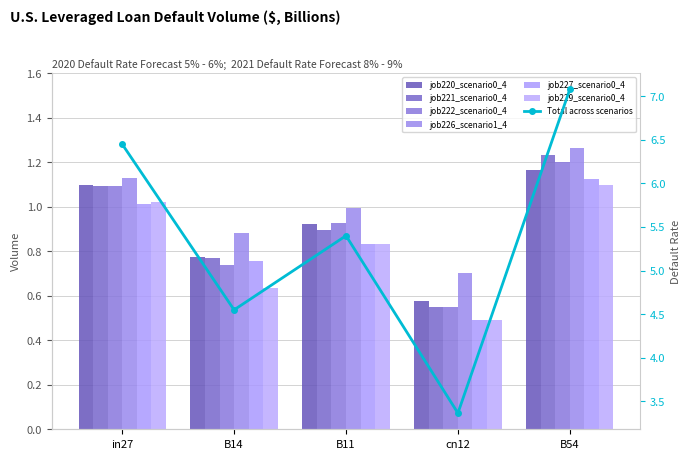

Which category has the lowest value in the job222_scenario0_440 series?

cn12